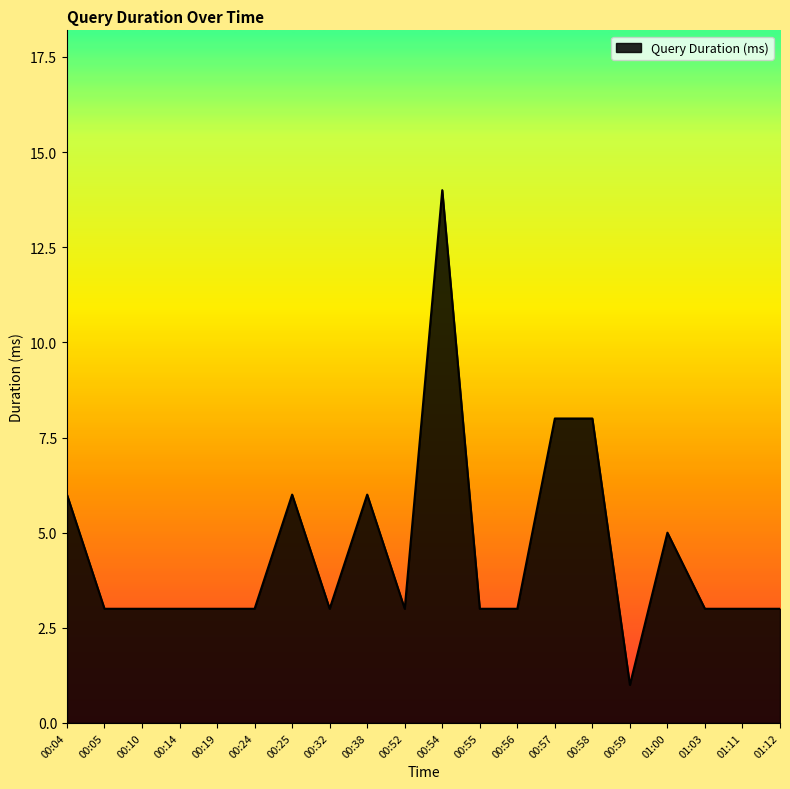

What is the maximum value shown in the chart?

14